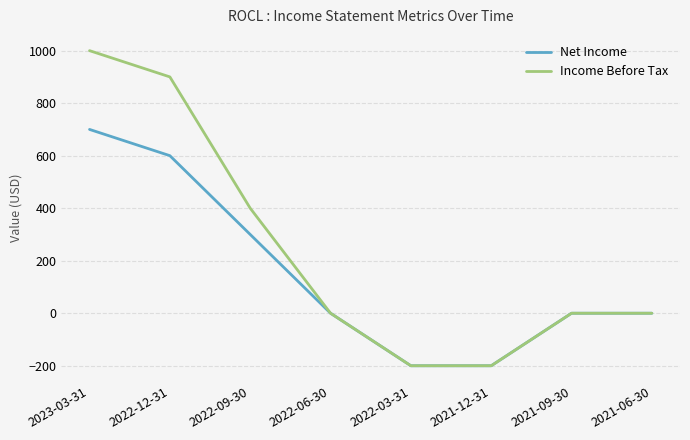

Is it true that Net Income equals 237 at 2023-03-31?

False